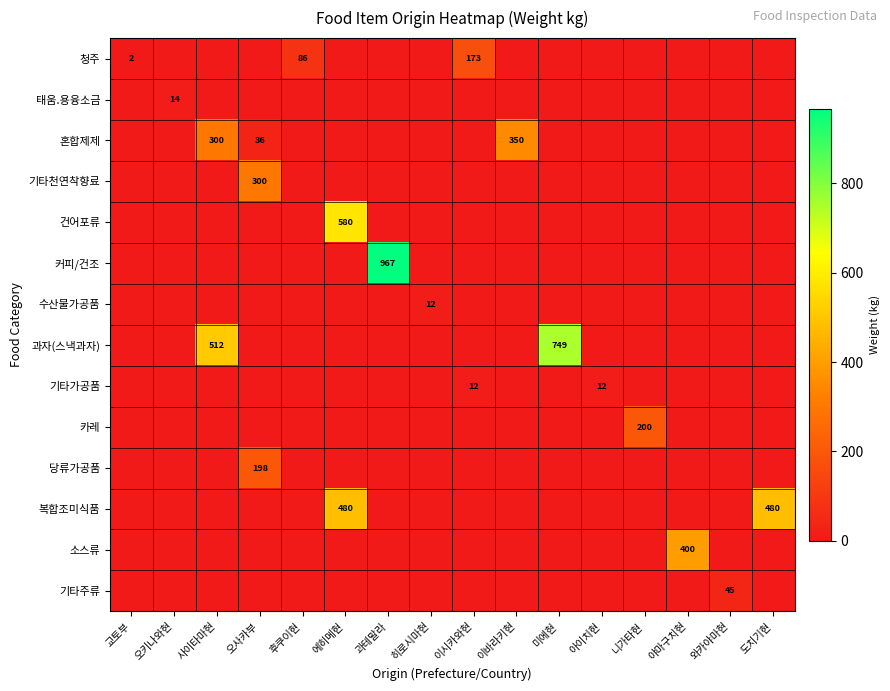

Is it true that 수산물가공품 equals 12 at 히로시마현?

True